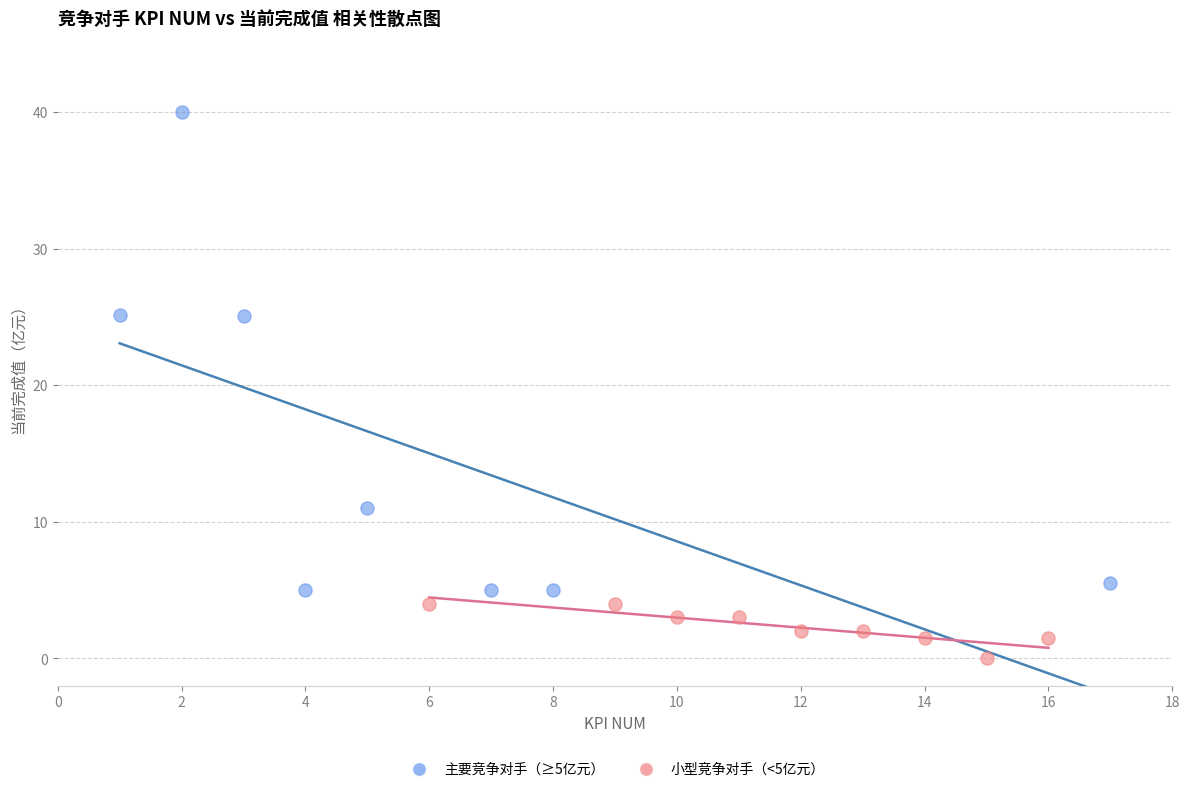

Which series contains the lowest Y value?

小型竞争对手（<5亿元）